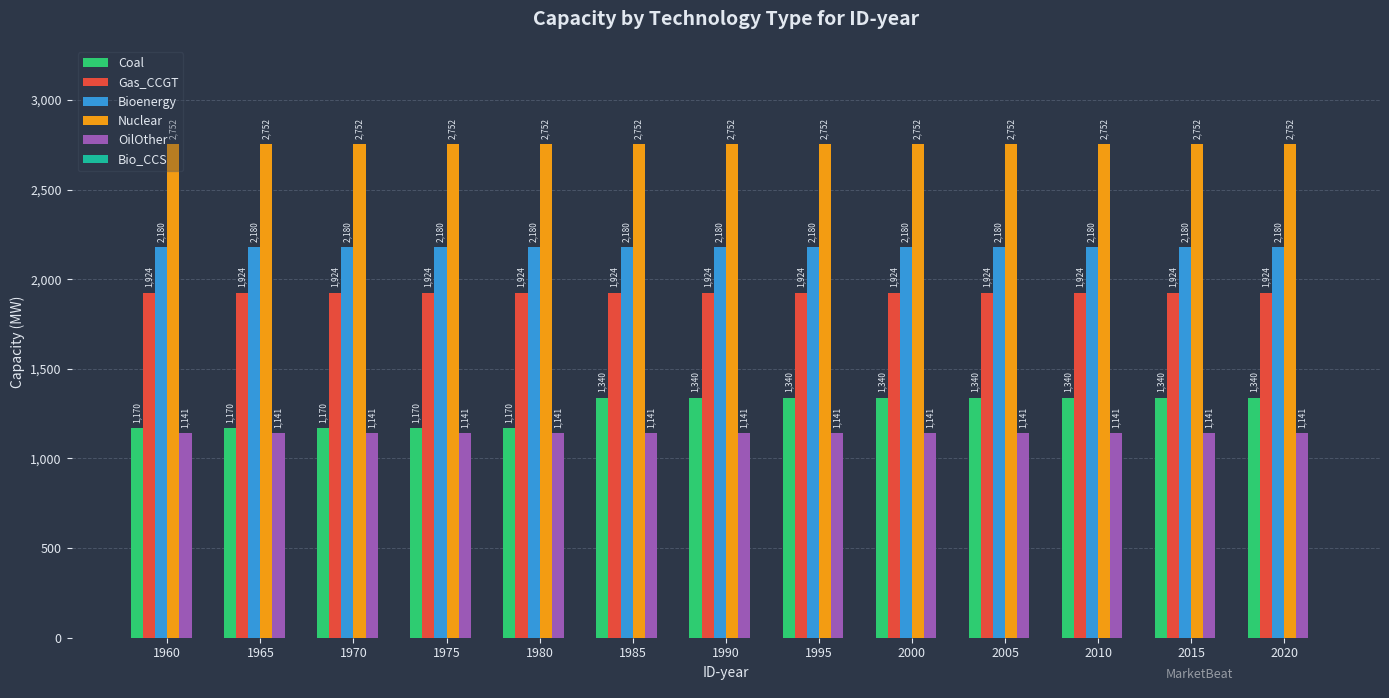

Read the OilOther value at 2010.

1141.3